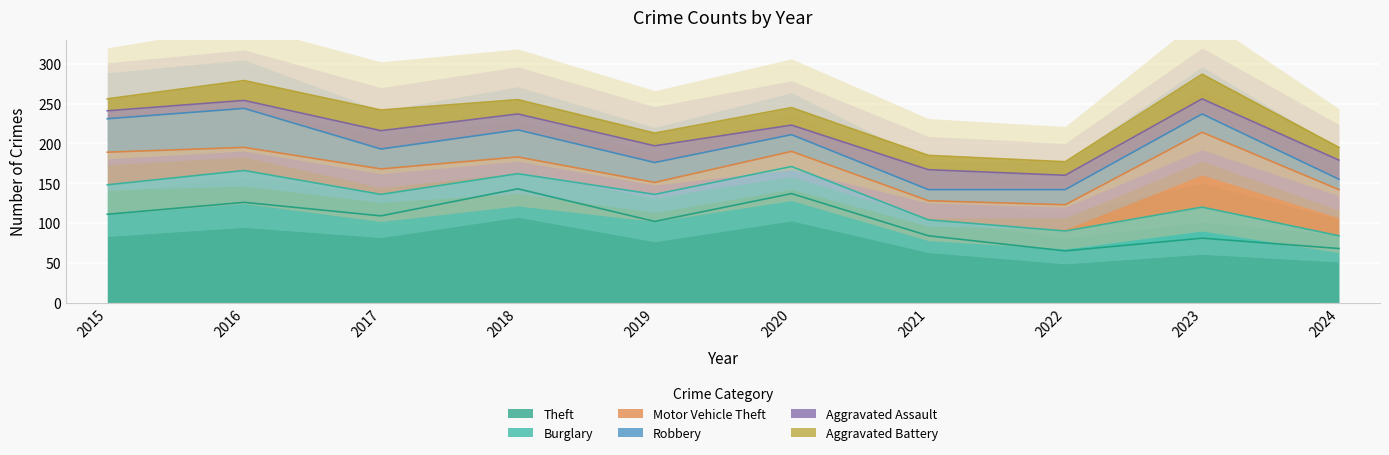

Reading left to right, what are all the values shown in this chart?

Theft: 2015=111	2016=126	2017=109	2018=143	2019=102	2020=137	2021=84	2022=65	2023=81	2024=68
Burglary: 2015=37	2016=40	2017=27	2018=19	2019=34	2020=34	2021=20	2022=25	2023=39	2024=16
Motor Vehicle Theft: 2015=41	2016=29	2017=32	2018=21	2019=15	2020=19	2021=24	2022=33	2023=94	2024=58
Robbery: 2015=42	2016=49	2017=25	2018=34	2019=25	2020=21	2021=14	2022=19	2023=23	2024=13
Aggravated Assault: 2015=10	2016=10	2017=23	2018=20	2019=21	2020=12	2021=25	2022=18	2023=19	2024=24
Aggravated Battery: 2015=15	2016=25	2017=26	2018=18	2019=16	2020=22	2021=18	2022=17	2023=31	2024=16